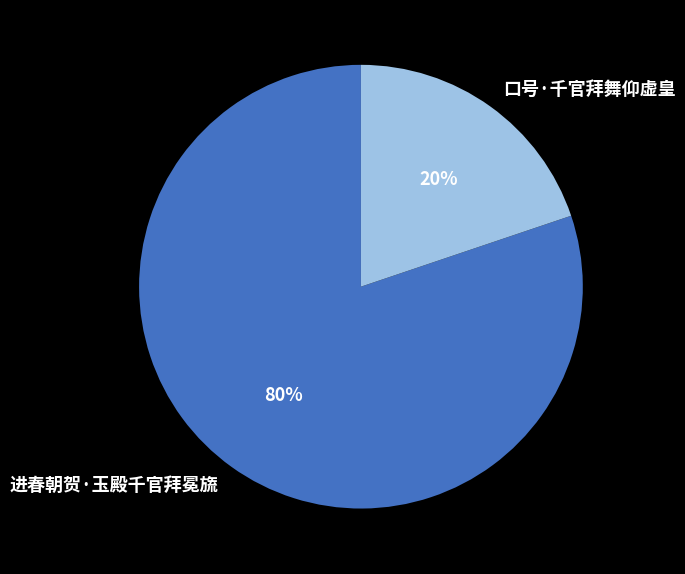

How many segments does this pie chart have?

2